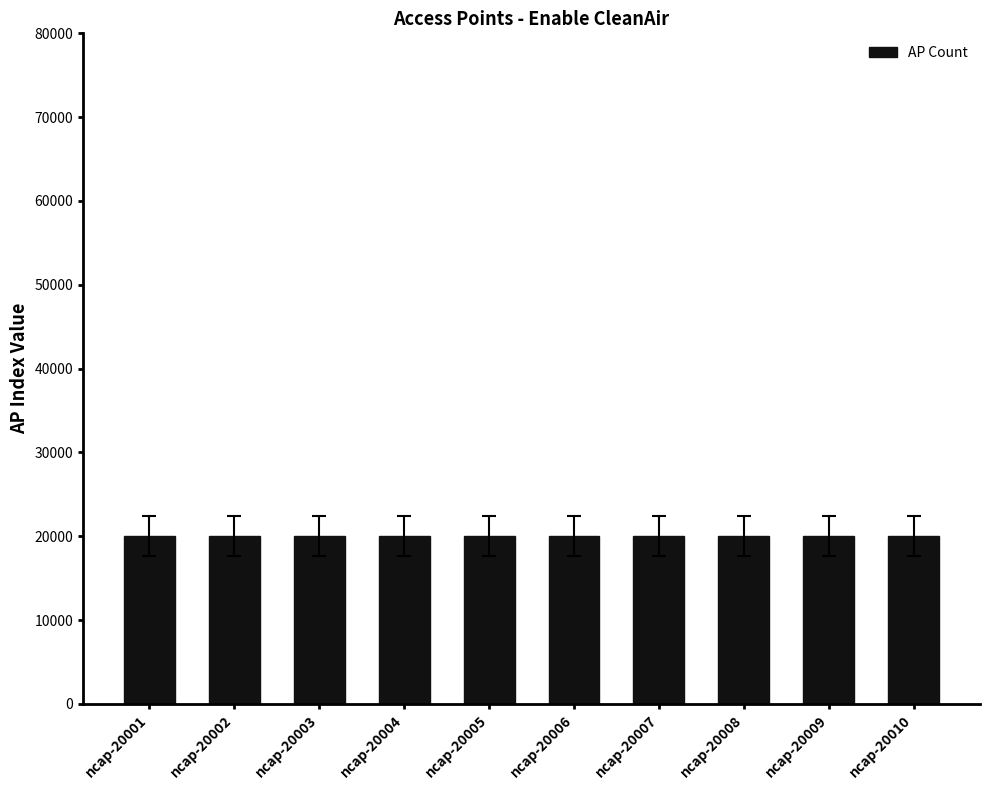

Is it true that the value at ncap-20008 is 11489?

False